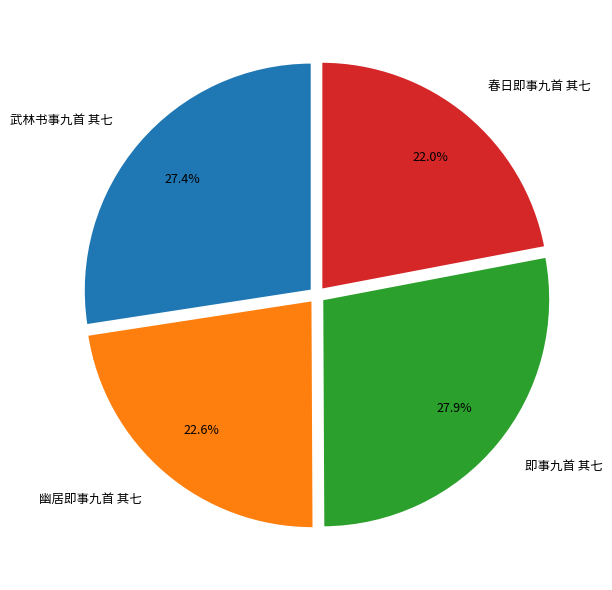

Which has a higher value, 武林书事九首 其七 or 幽居即事九首 其七?

武林书事九首 其七